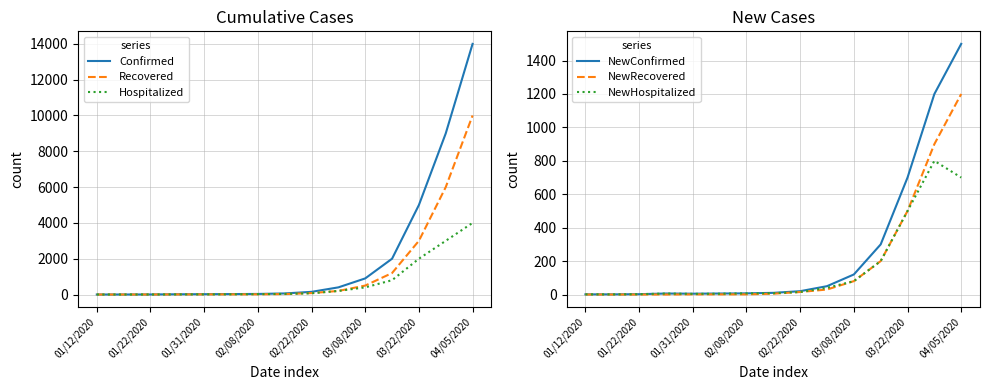

Is it true that Recovered equals 3768 at 04/05/2020?

False